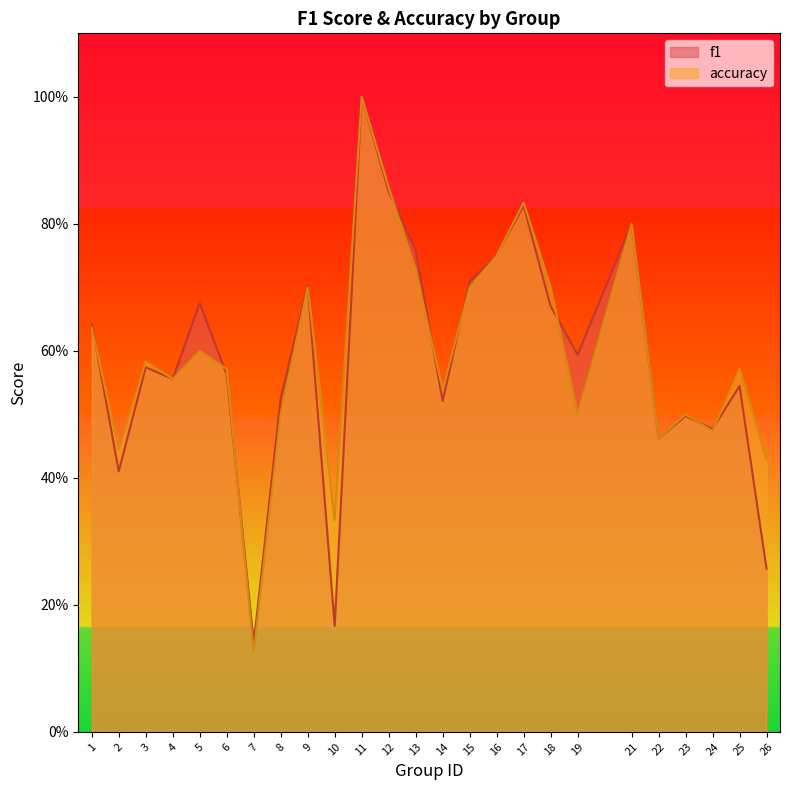

True or false: f1 has more than 0 points higher than both neighbors.

True